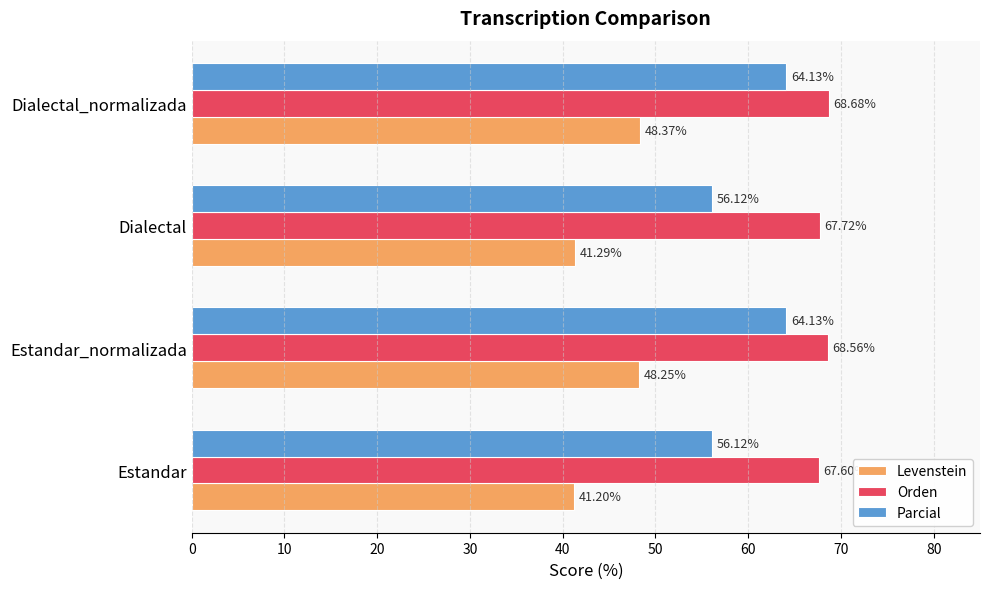

How many data points in Parcial are above 64?

2